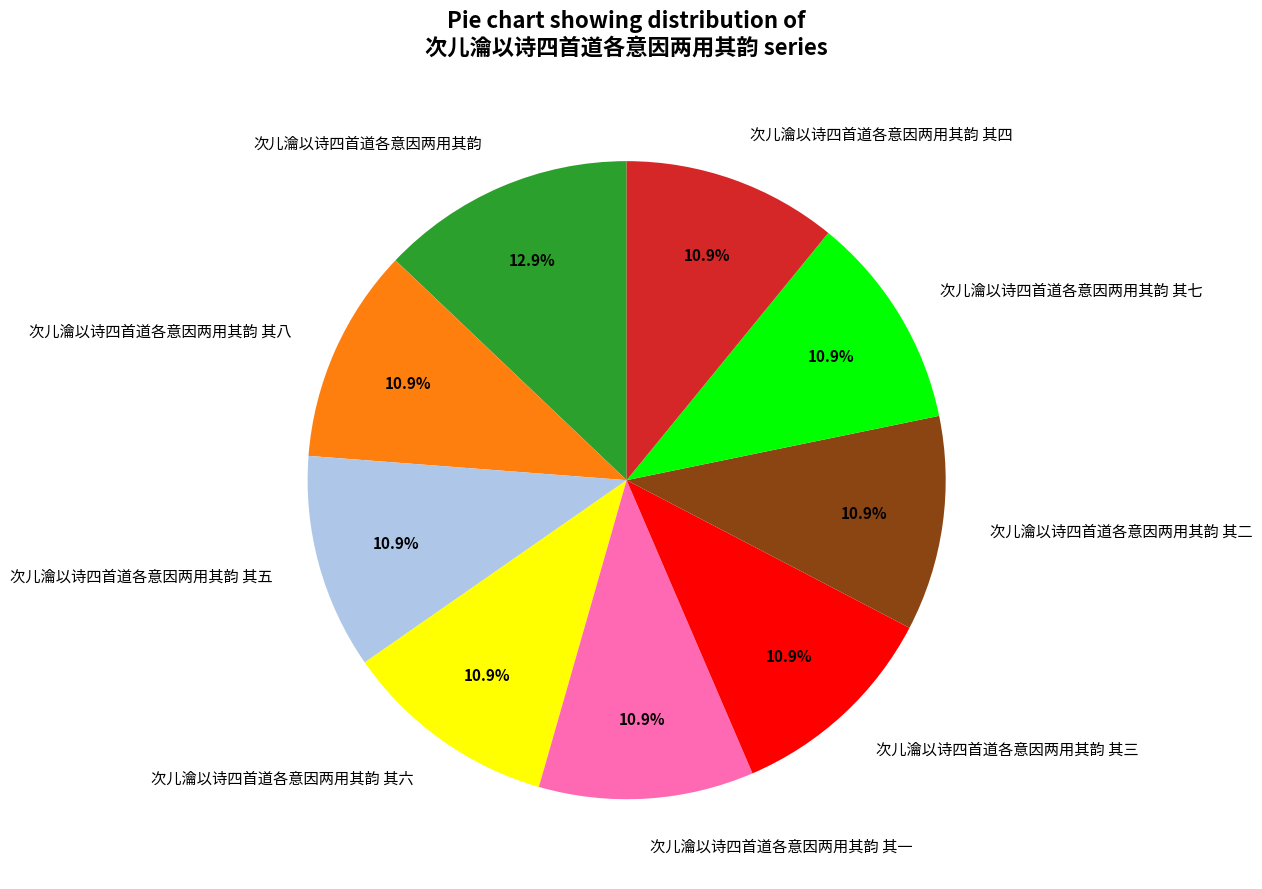

Approximately how many times larger is the value at 次儿瀹以诗四首道各意因两用其韵 其三 compared to 次儿瀹以诗四首道各意因两用其韵 其一?

1.0